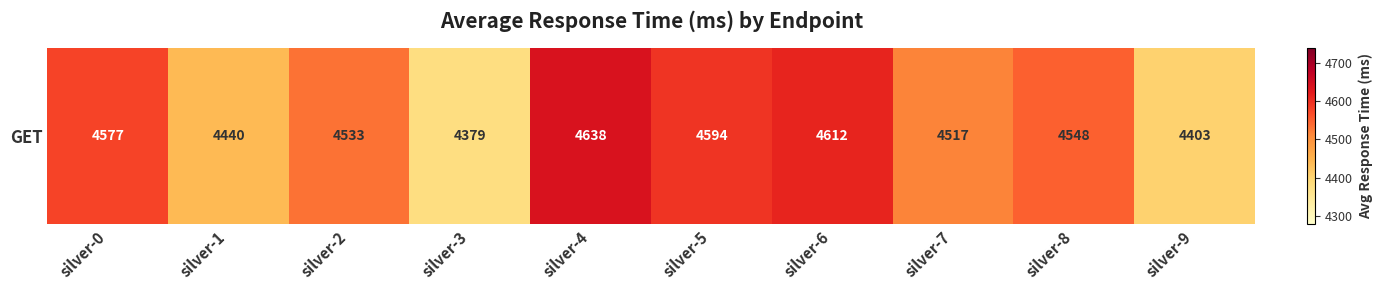

What is the change in value from silver-1 to silver-3?

-61